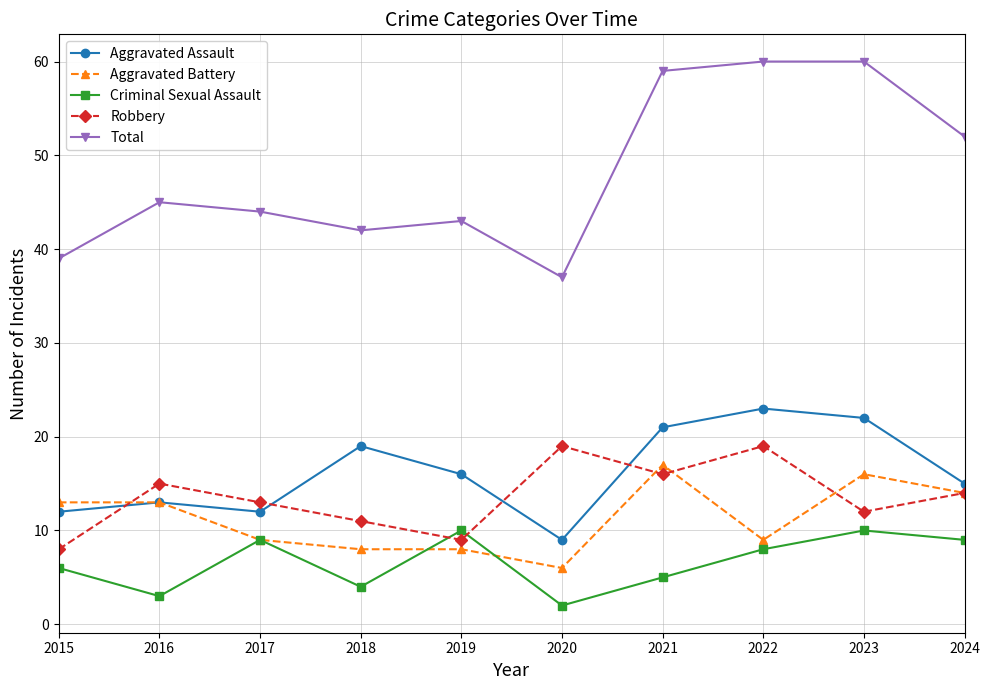

At which label is Criminal Sexual Assault closest to 6?

2015